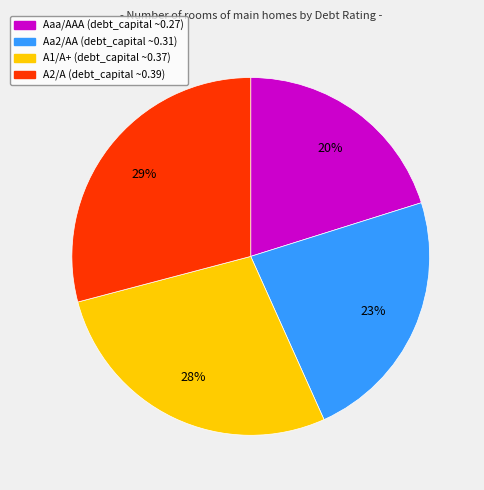

True or false: Aa2/AA accounts for 8% of the total.

False